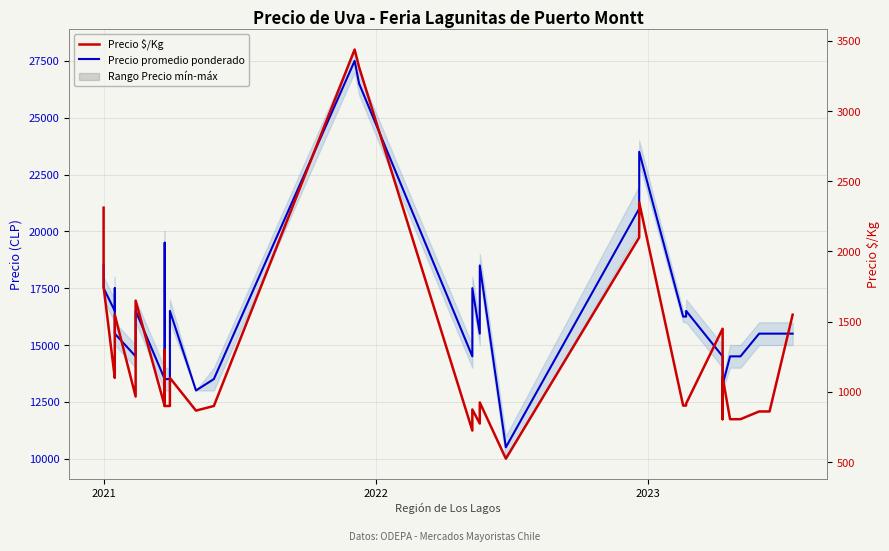

How many lines are shown in the chart?

2